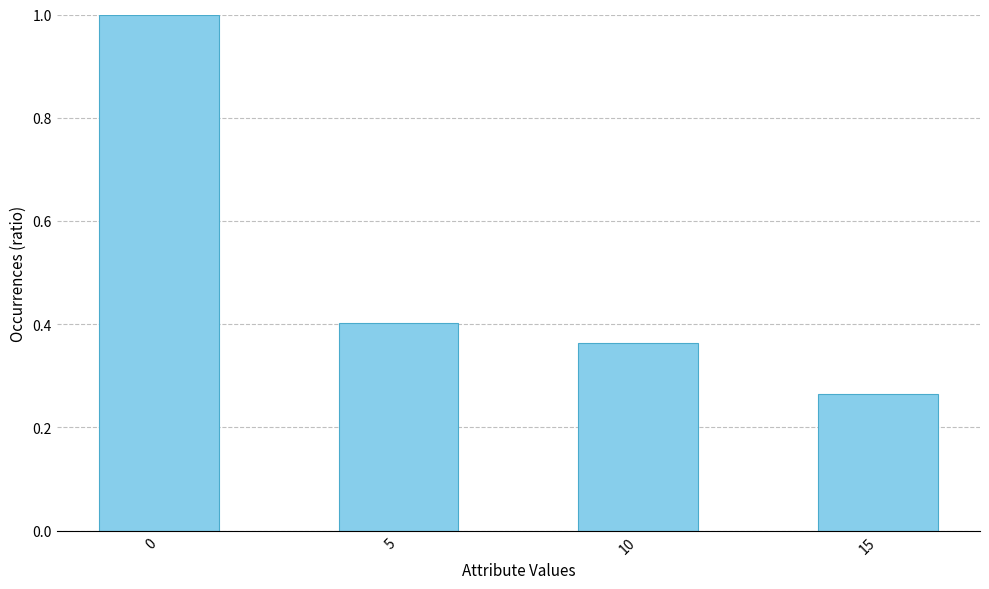

Rank the categories by value from highest to lowest.

0, 5, 10, 15